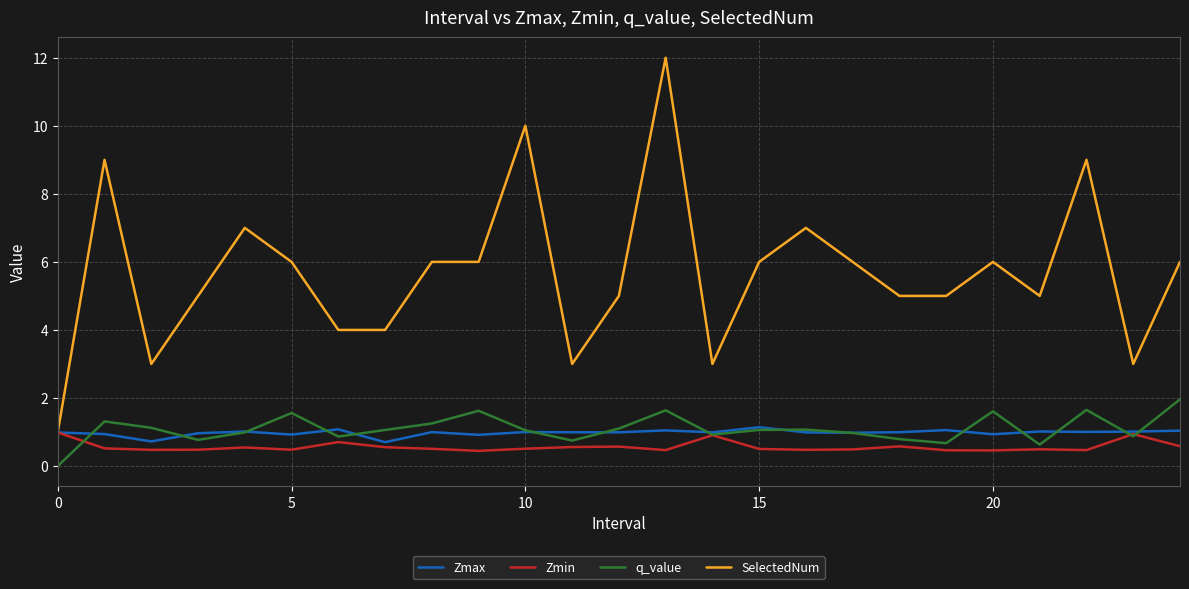

Which series has the largest total across all categories?

SelectedNum